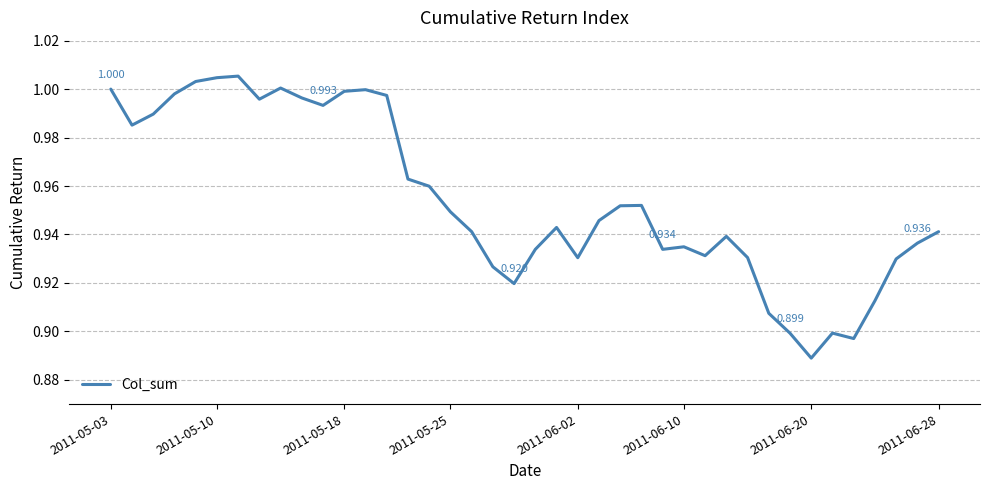

Is this an area chart (filled region under the line)?

No